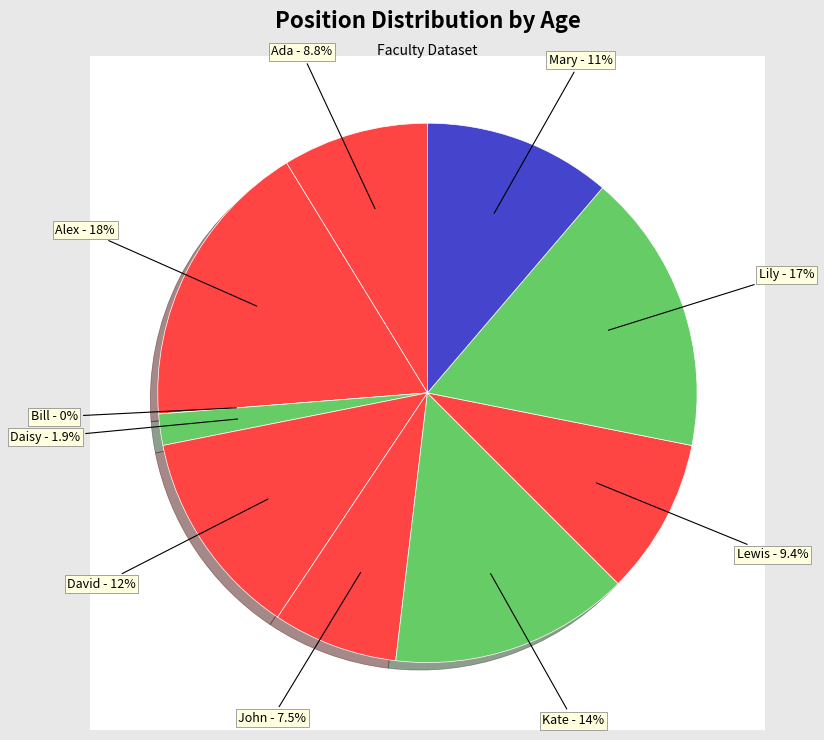

Is there any slice that represents more than half of the pie?

No